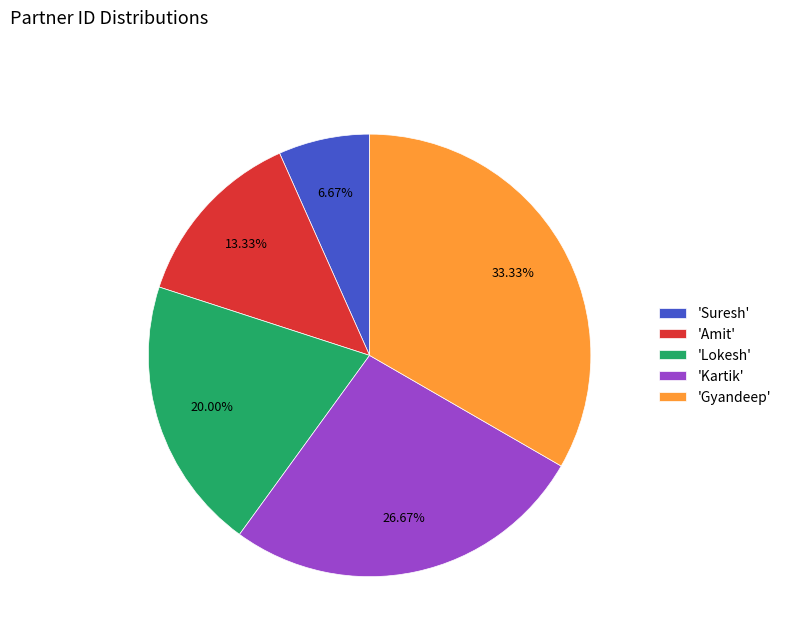

Which slice is the largest?

'Gyandeep'